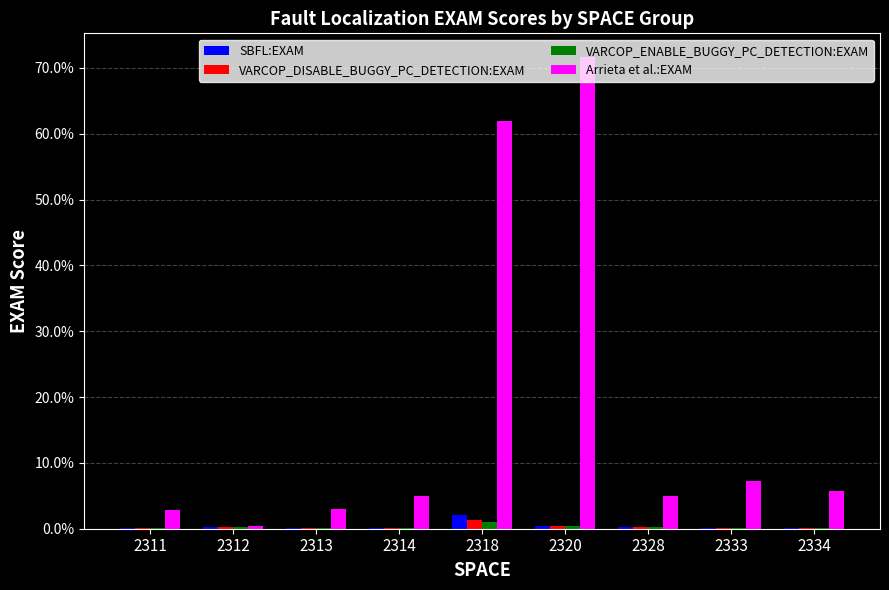

The SBFL:EXAM series shows 0.1 at 2333. True or false?

True